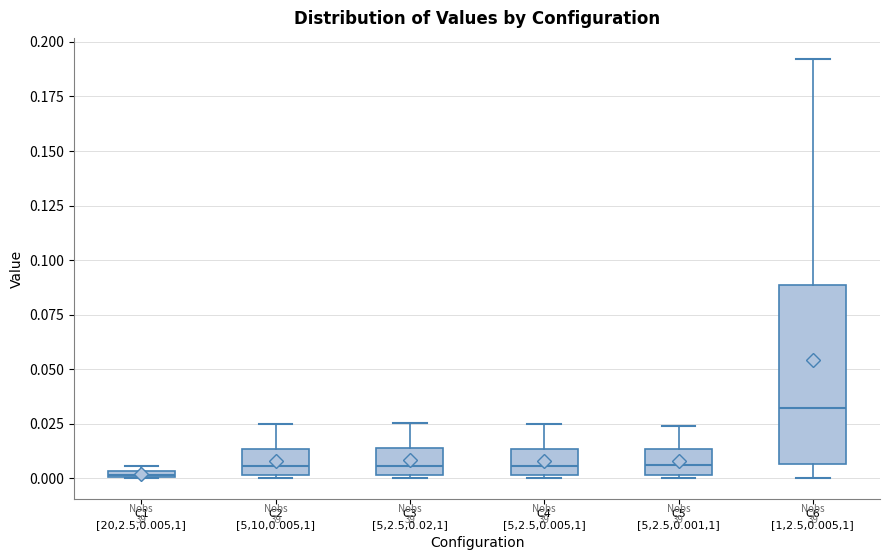

Where does the upper whisker of the box for C3 [5,2.5,0.02,1] end on the y-axis? The values are not printed on the chart, so give them approximately, as read against the axis.

0.025